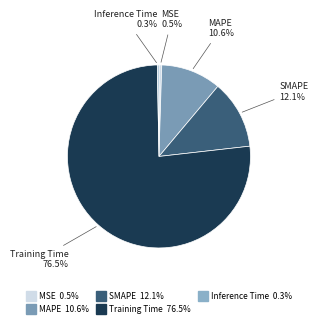

What is the largest slice in the pie chart?

Training Time